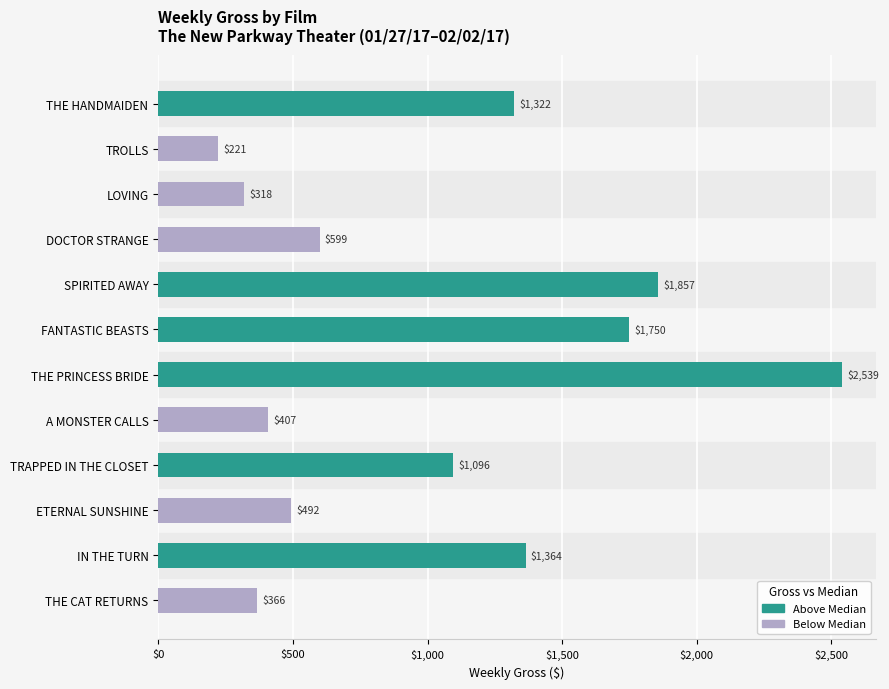

Reading top to bottom, list all the values displayed in this chart.

THE HANDMAIDEN=1322	TROLLS=221	LOVING=318	DOCTOR STRANGE=599	SPIRITED AWAY=1857	FANTASTIC BEASTS=1750	THE PRINCESS BRIDE=2539	A MONSTER CALLS=407	TRAPPED IN THE CLOSET=1096	ETERNAL SUNSHINE=492	IN THE TURN=1364	THE CAT RETURNS=366